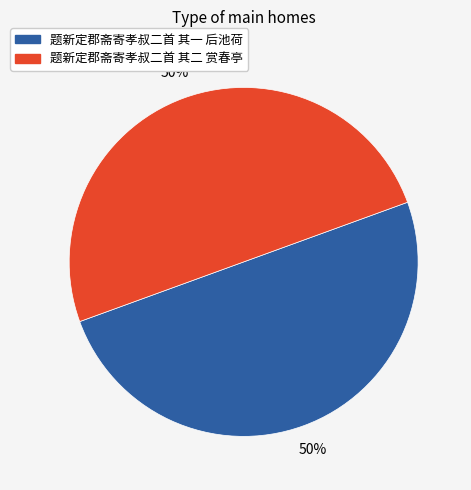

Is it true that 题新定郡斋寄孝叔二首 其一 后池荷 is 43% of the pie?

False